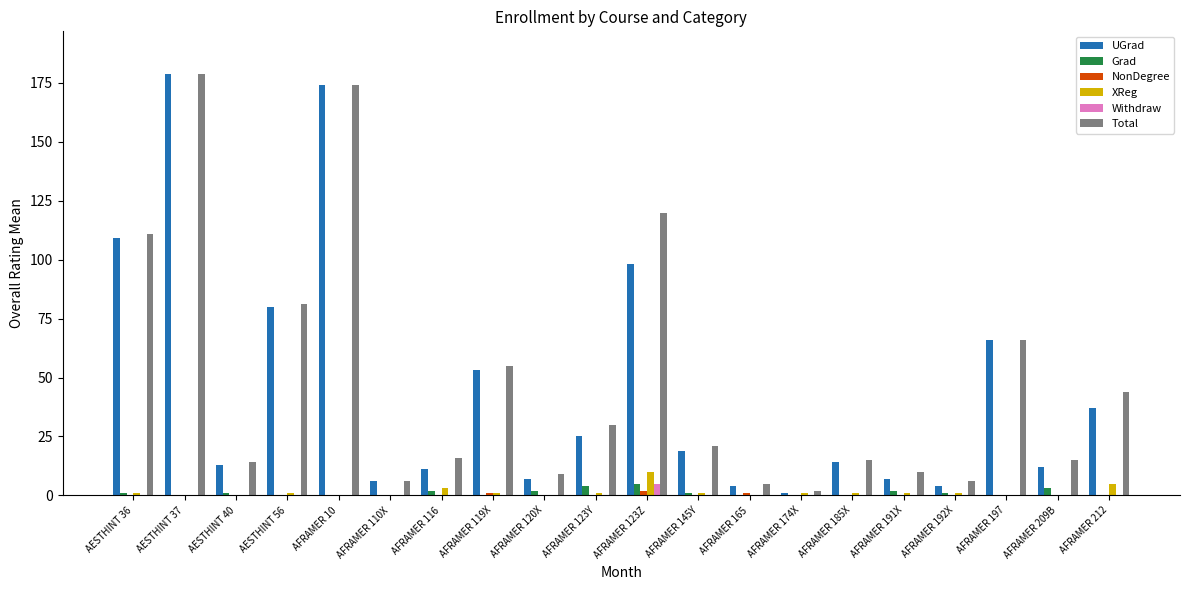

Reading right to left, what are all the values shown in this chart?

UGrad: 37	12	66	4	7	14	1	4	19	98	25	7	53	11	6	174	80	13	179	109
Grad: 0	3	0	1	2	0	0	0	1	5	4	2	0	2	0	0	0	1	0	1
NonDegree: 0	0	0	0	0	0	0	1	0	2	0	0	1	0	0	0	0	0	0	0
XReg: 5	0	0	1	1	1	1	0	1	10	1	0	1	3	0	0	1	0	0	1
Withdraw: 0	0	0	0	0	0	0	0	0	5	0	0	0	0	0	0	0	0	0	0
Total: 44	15	66	6	10	15	2	5	21	120	30	9	55	16	6	174	81	14	179	111